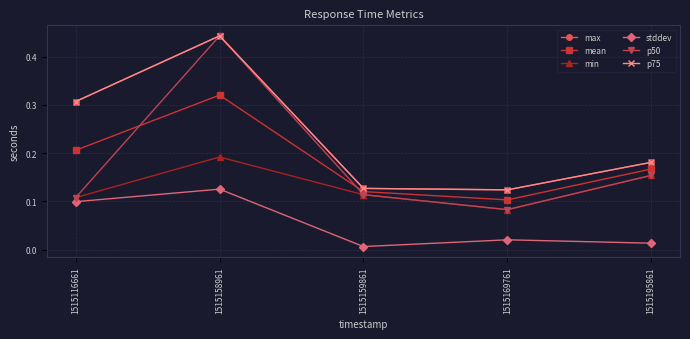

How many lines are shown in the chart?

6